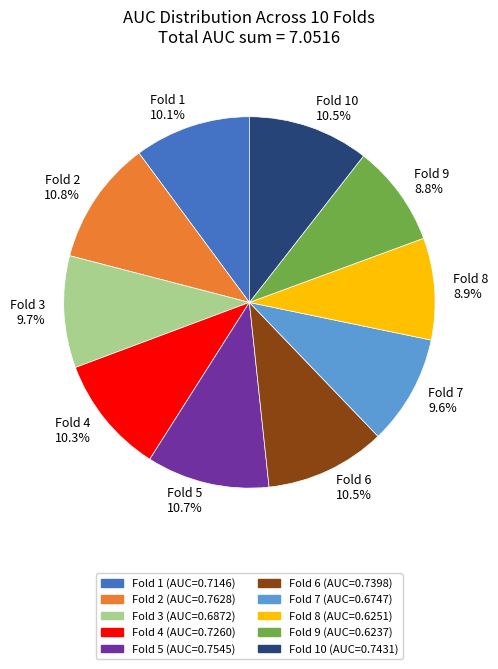

Does any single category account for the majority?

No